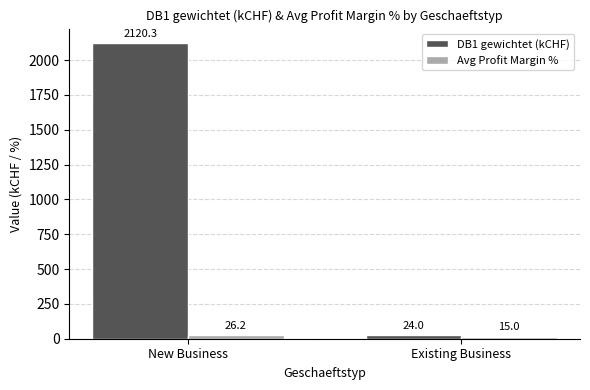

What is the lowest value of the Avg Profit Margin % series?

15.0